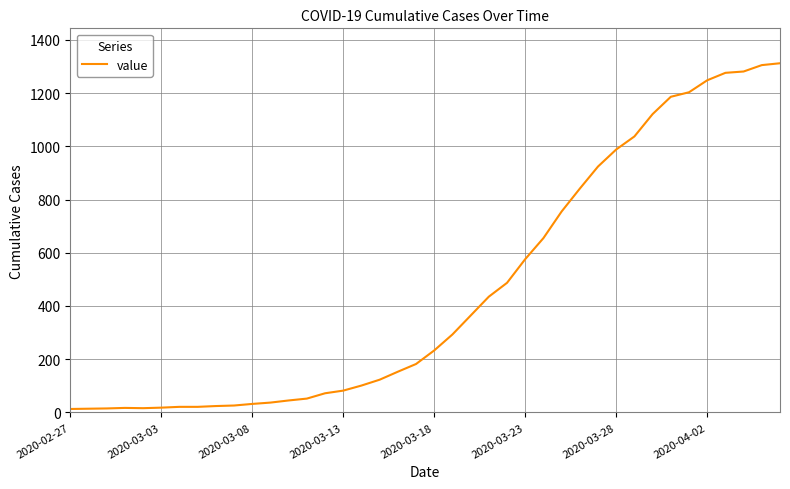

How many values are below 233?

20